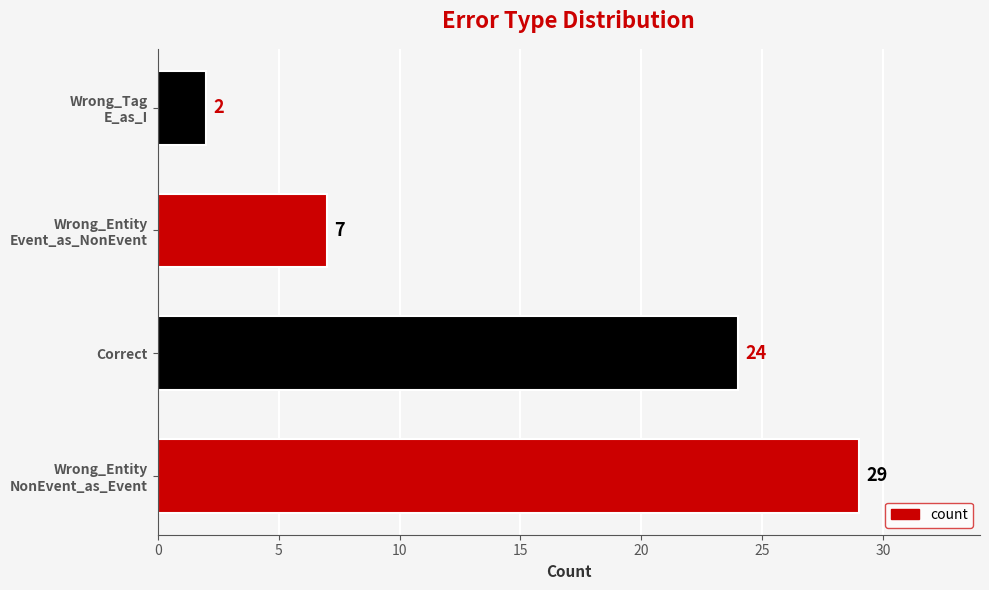

Count the values in the range 7 to 29.

3